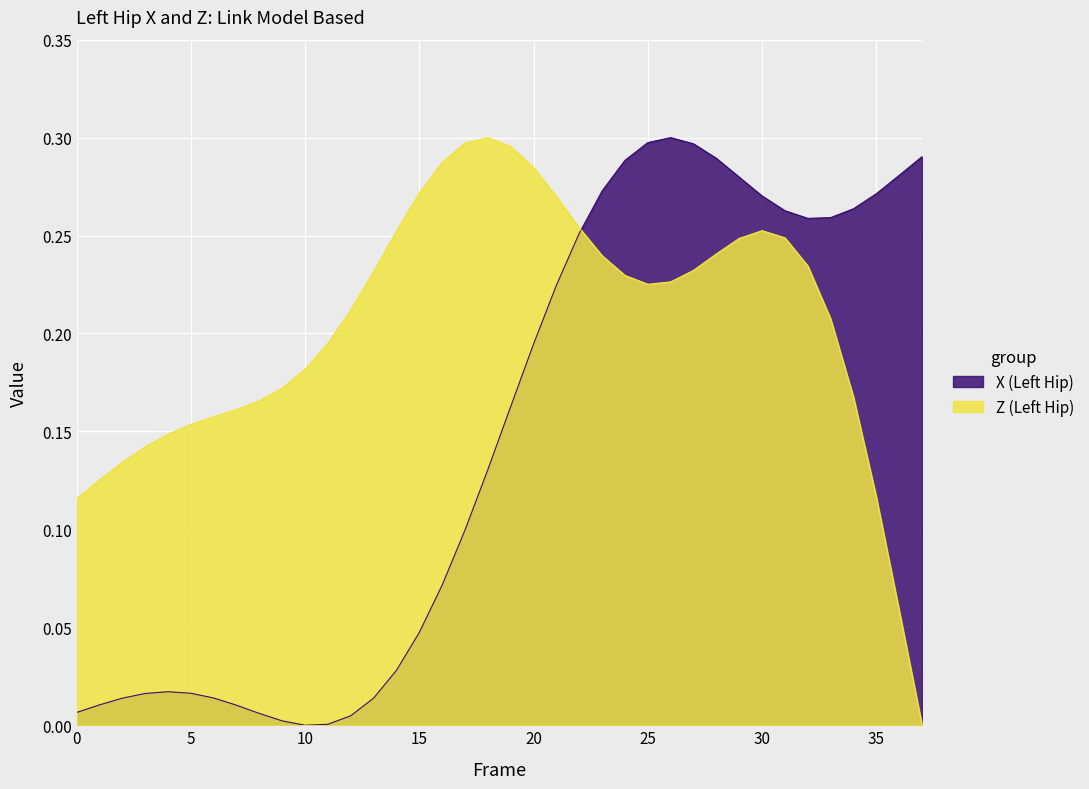

How many positive values does the Z series have?

37